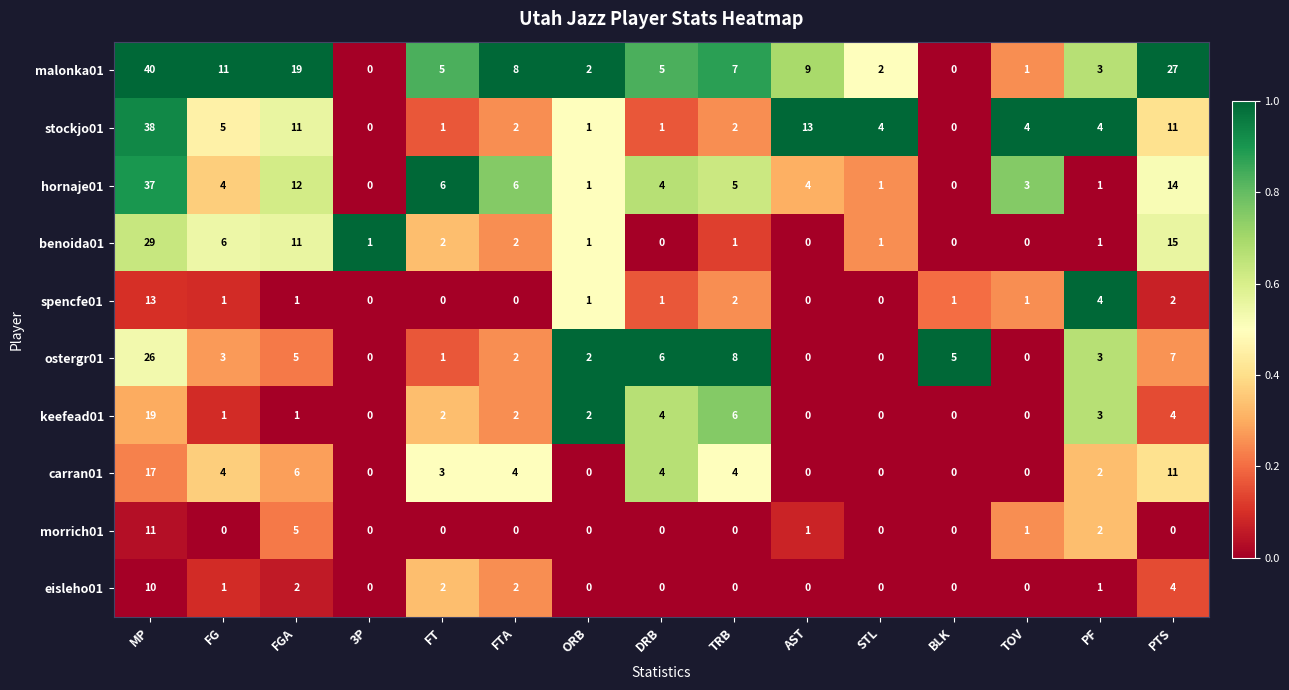

What is the difference between the morrich01 values at FTA and FGA?

5